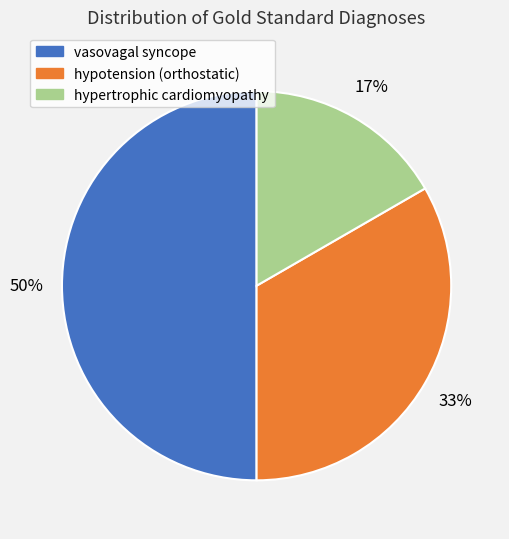

The hypertrophic cardiomyopathy slice represents 17% of the pie. True or false?

True